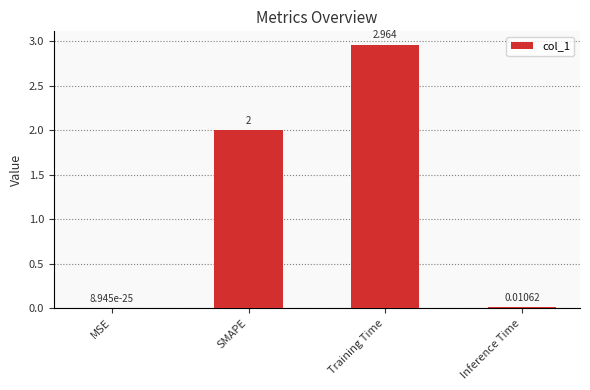

Which label corresponds to the largest value in the chart?

Training Time